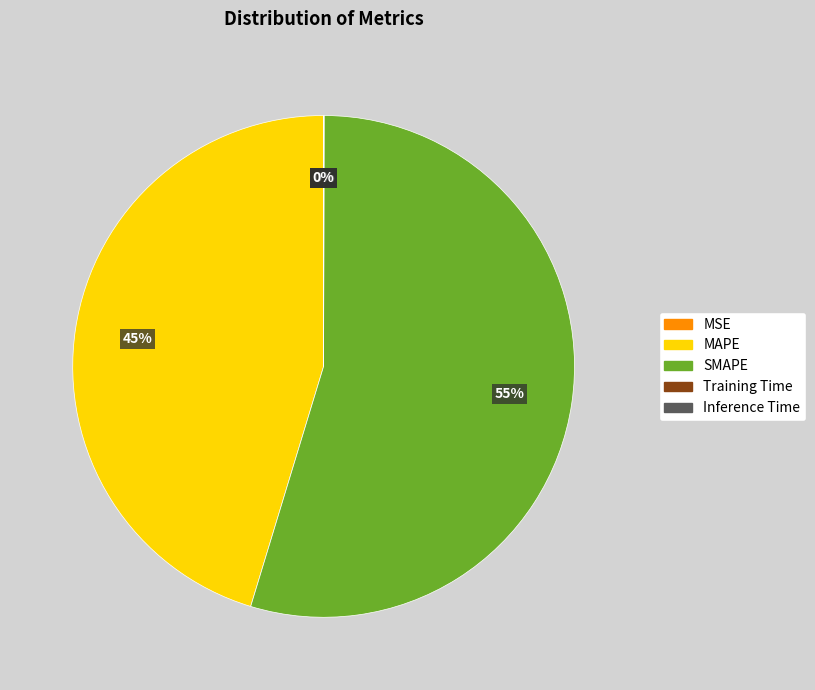

To the nearest percent, what is the average slice percentage?

20%